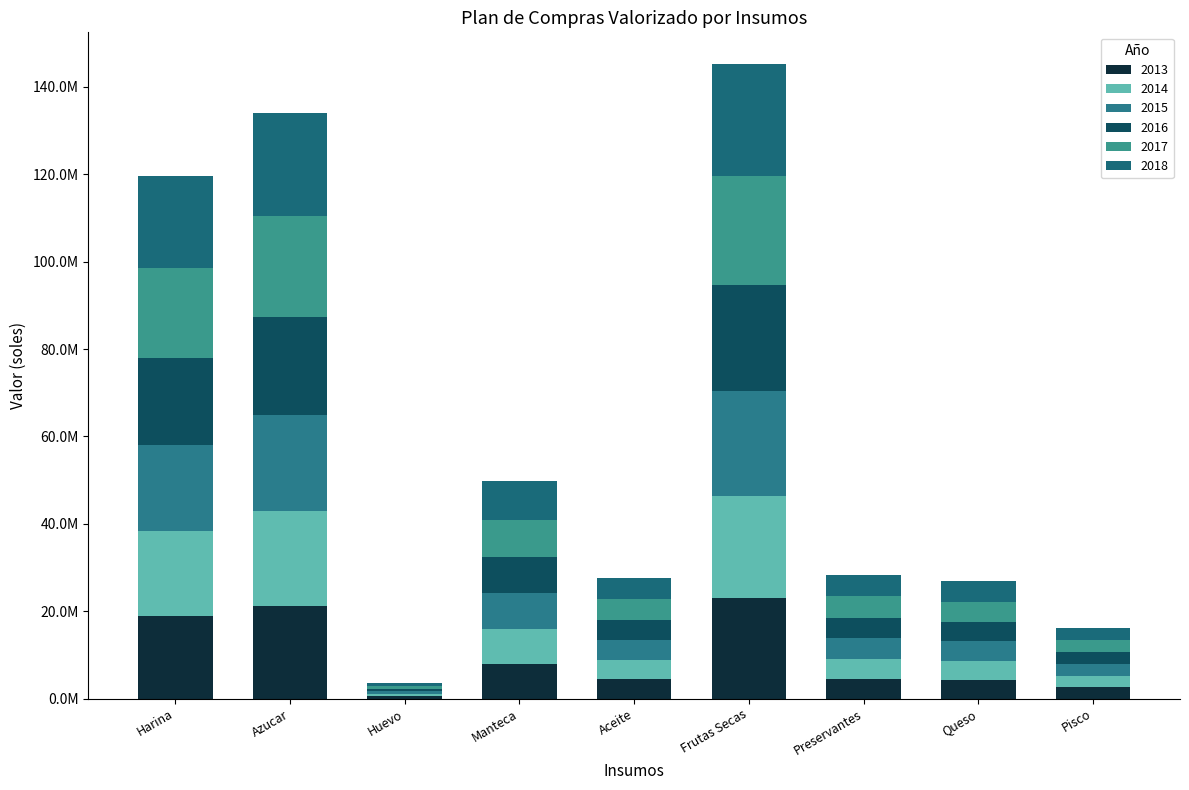

What is the total value across all series at Harina?

119596789.8